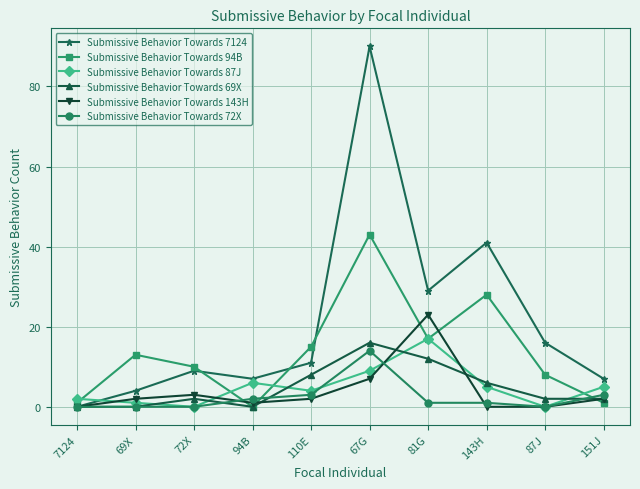

Is the value of Submissive Behavior Towards 94B at 151J greater than the value of Submissive Behavior Towards 72X at 87J?

Yes